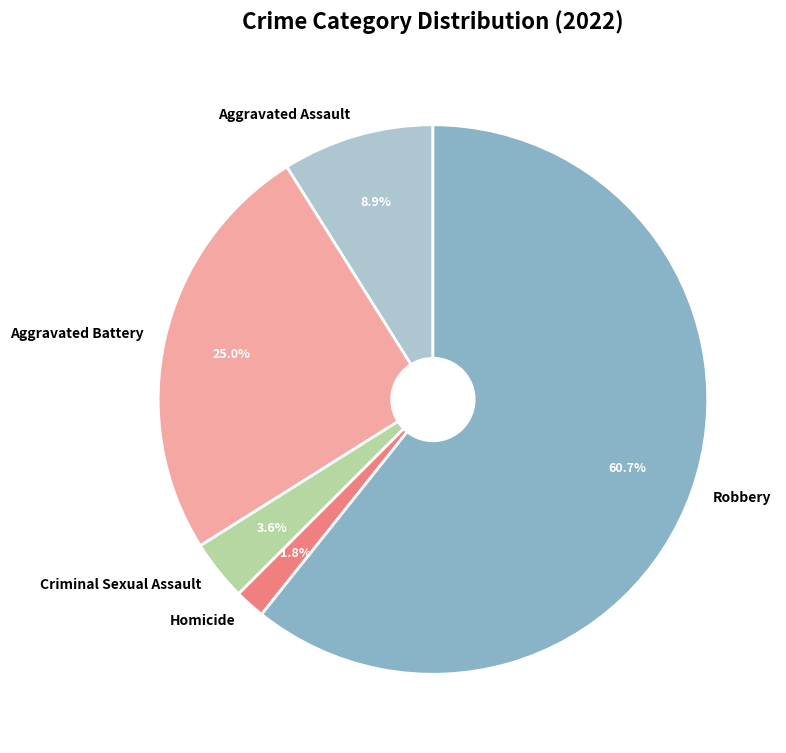

The Homicide slice represents 2% of the pie. True or false?

True